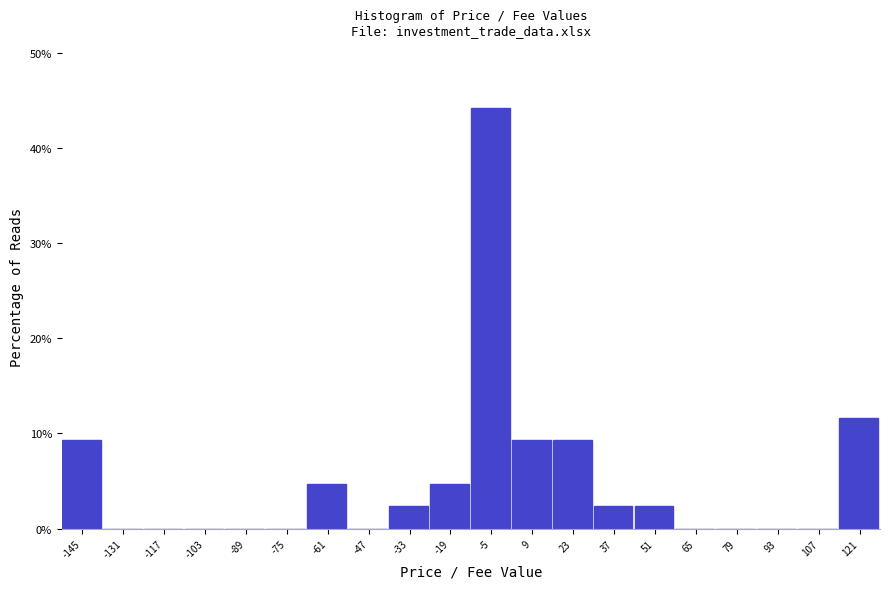

Reading left to right, list all the values displayed in this chart.

-145=9.3	-131=0.0	-117=0.0	-103=0.0	-89=0.0	-75=0.0	-61=4.7	-47=0.0	-33=2.3	-19=4.7	-5=44.2	9=9.3	23=9.3	37=2.3	51=2.3	65=0.0	79=0.0	93=0.0	107=0.0	121=11.6